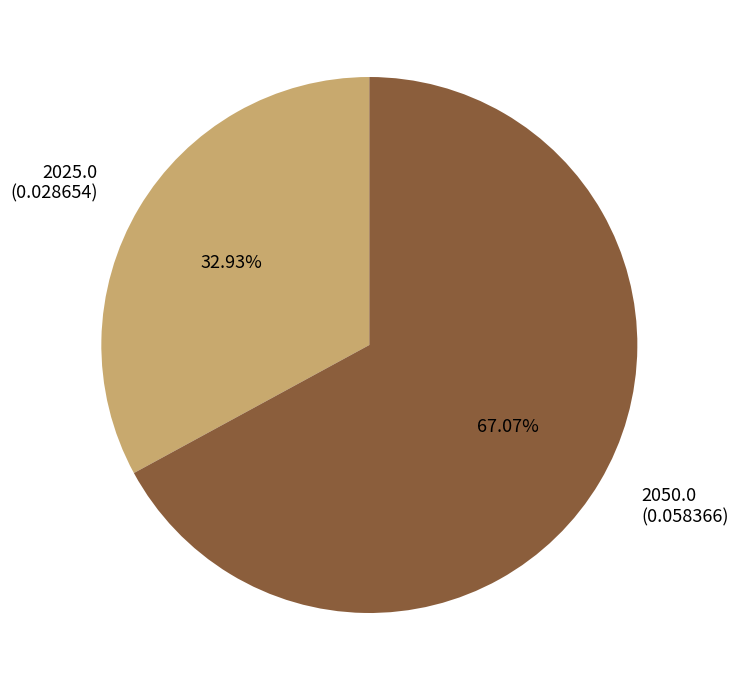

Is there any slice that represents more than half of the pie?

Yes